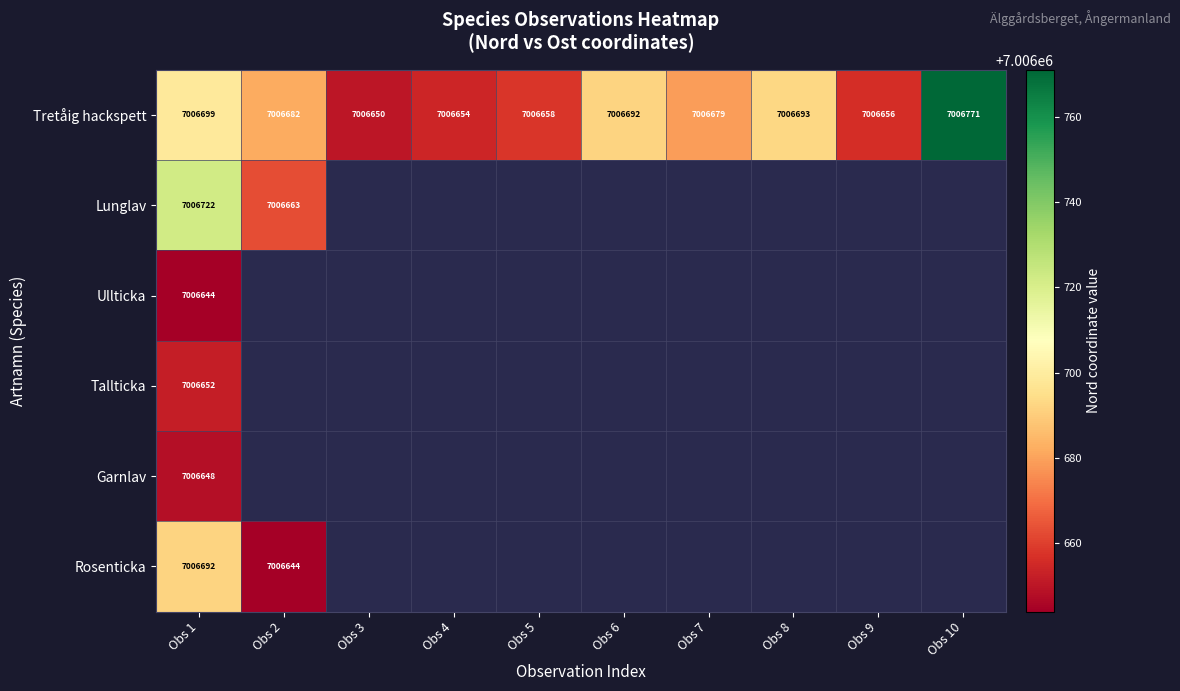

What is the minimum value shown in the chart?

7006644.0